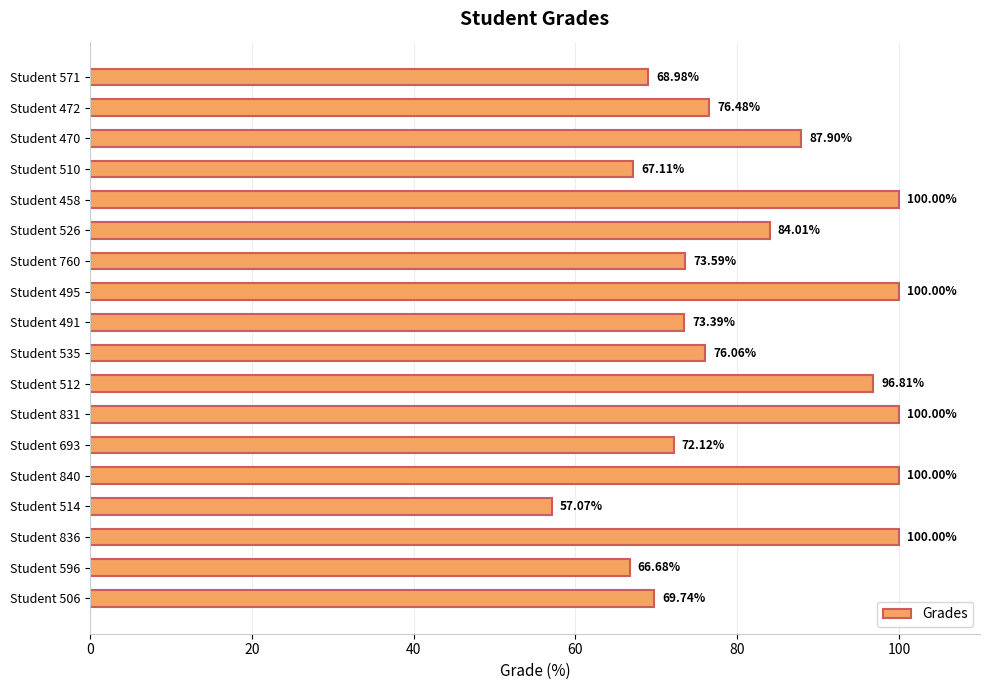

Are the bars horizontal?

Yes